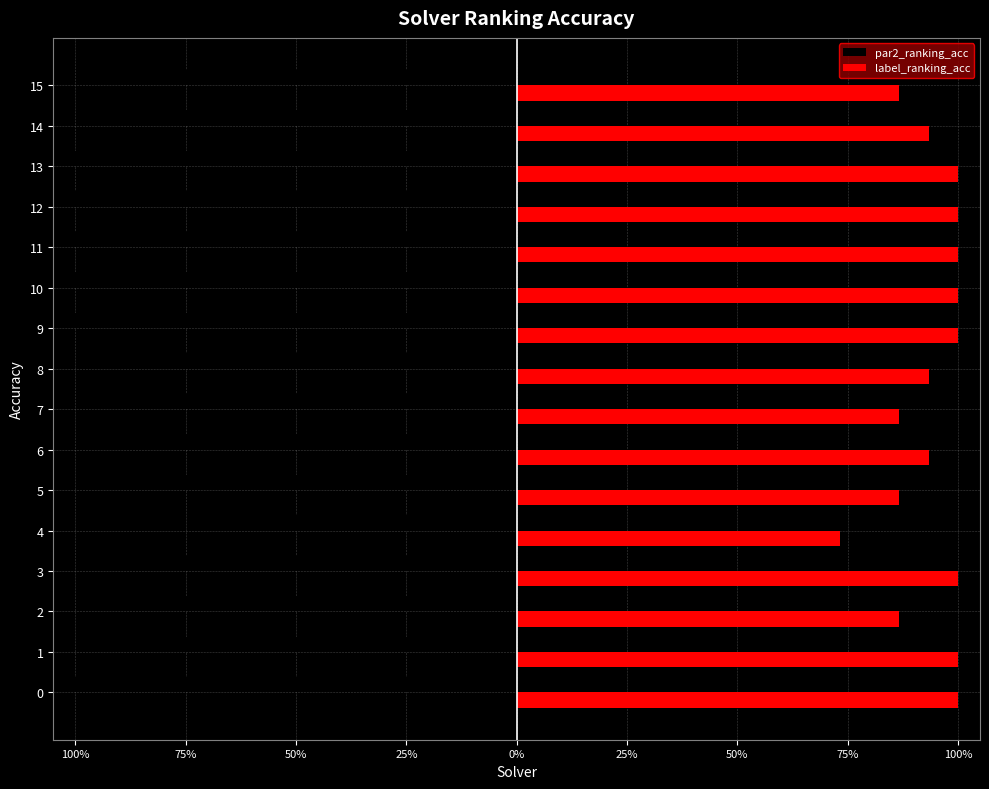

What is the highest value of the label_ranking_acc series?

1.0